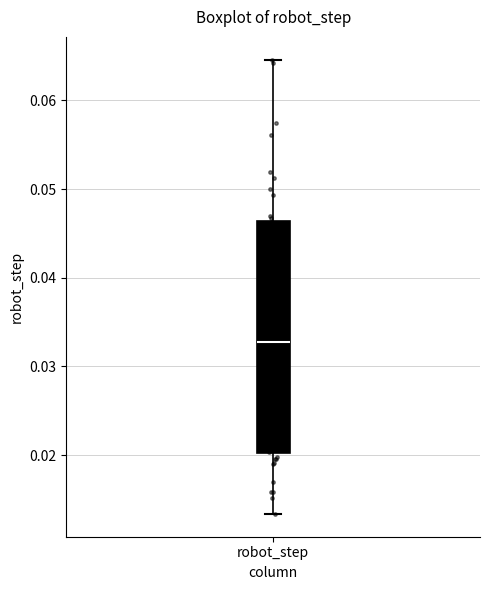

Where is the upper edge of the box for robot_step on the y-axis? The values are not printed on the chart, so give them approximately, as read against the axis.

0.046